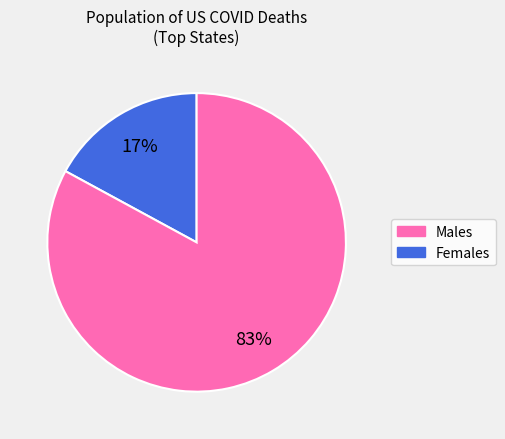

To the nearest percent, what is the average slice percentage?

50%